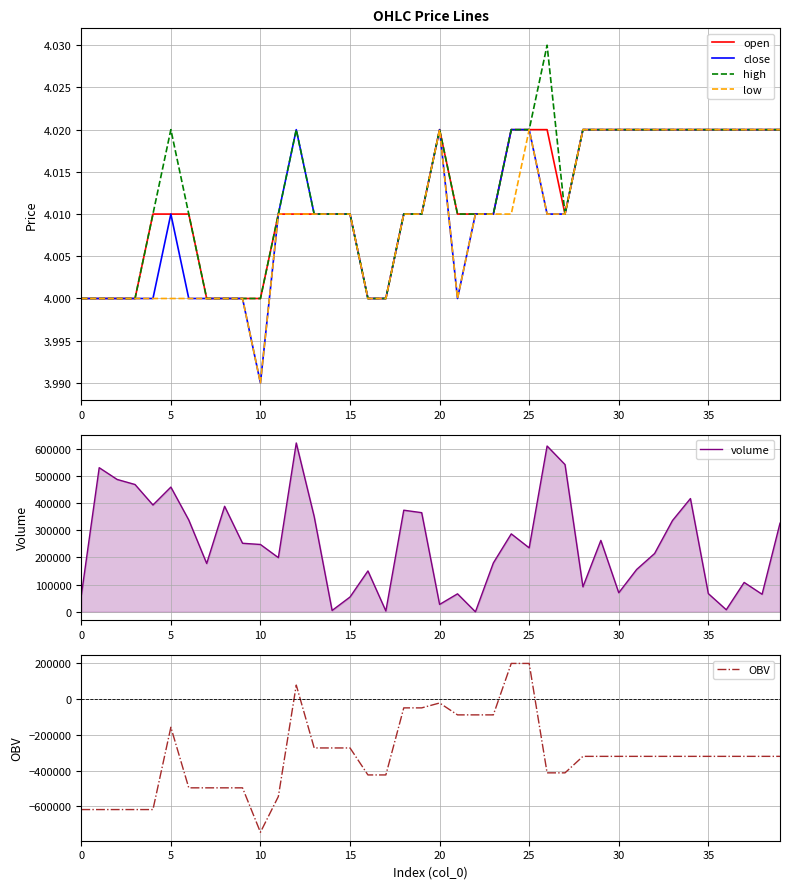

Count the number of categories in the chart.

40